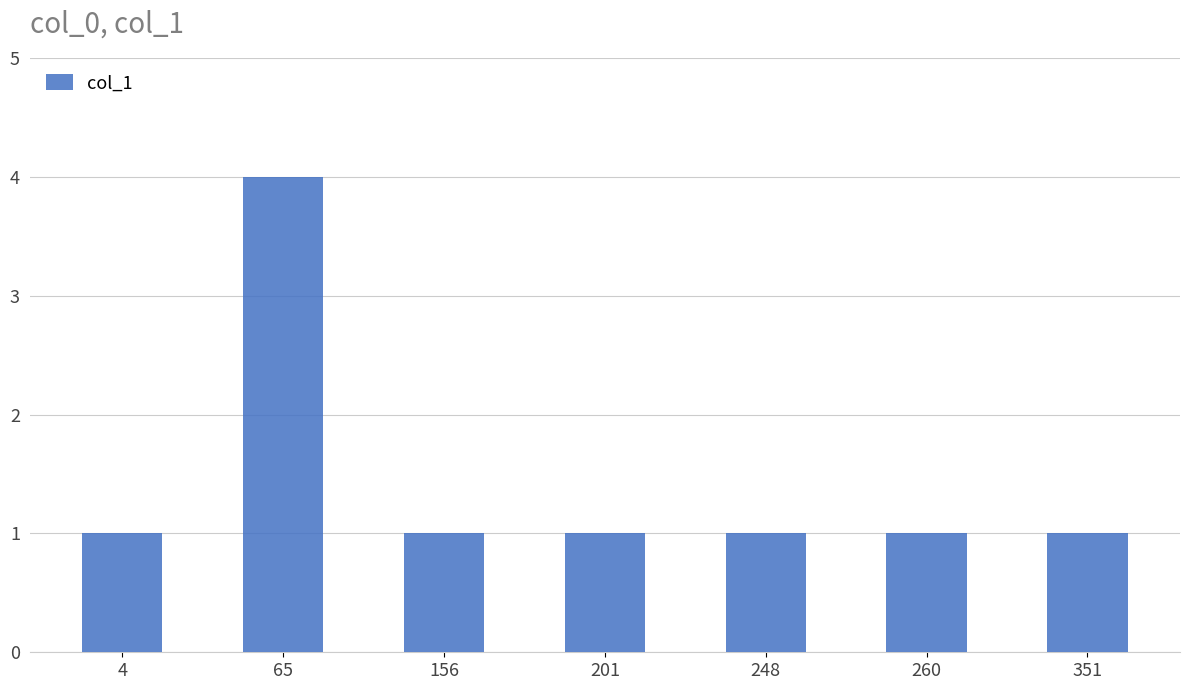

What is the value of the 6th bar from the left?

1